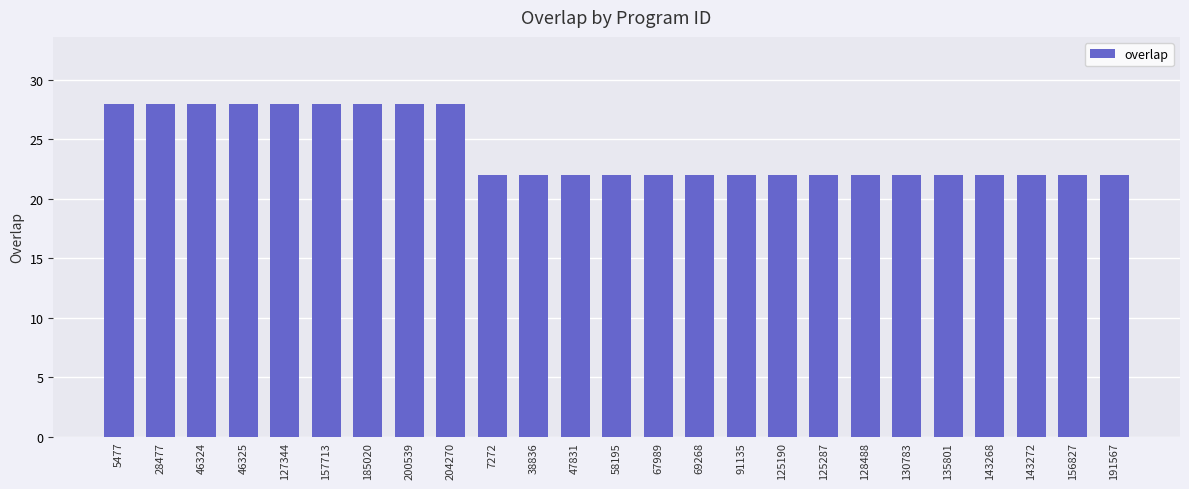

Reading left to right, extract all data points from this chart.

28	28	28	28	28	28	28	28	28	22	22	22	22	22	22	22	22	22	22	22	22	22	22	22	22